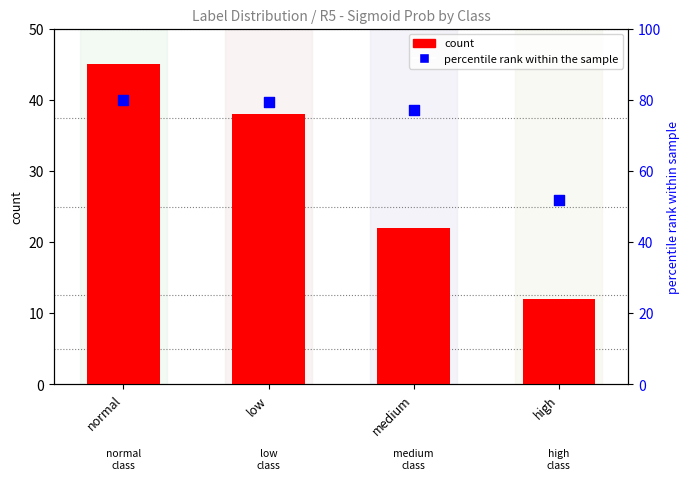

Is the value of percentile rank within the sample at medium greater than the value of count at normal?

Yes